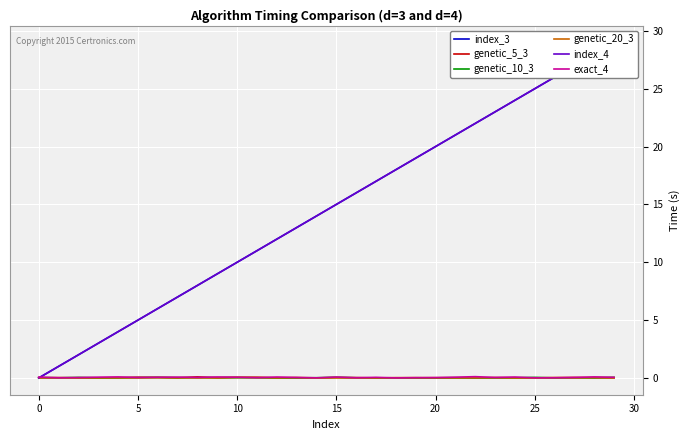

Which series has the largest total across all categories?

index_3